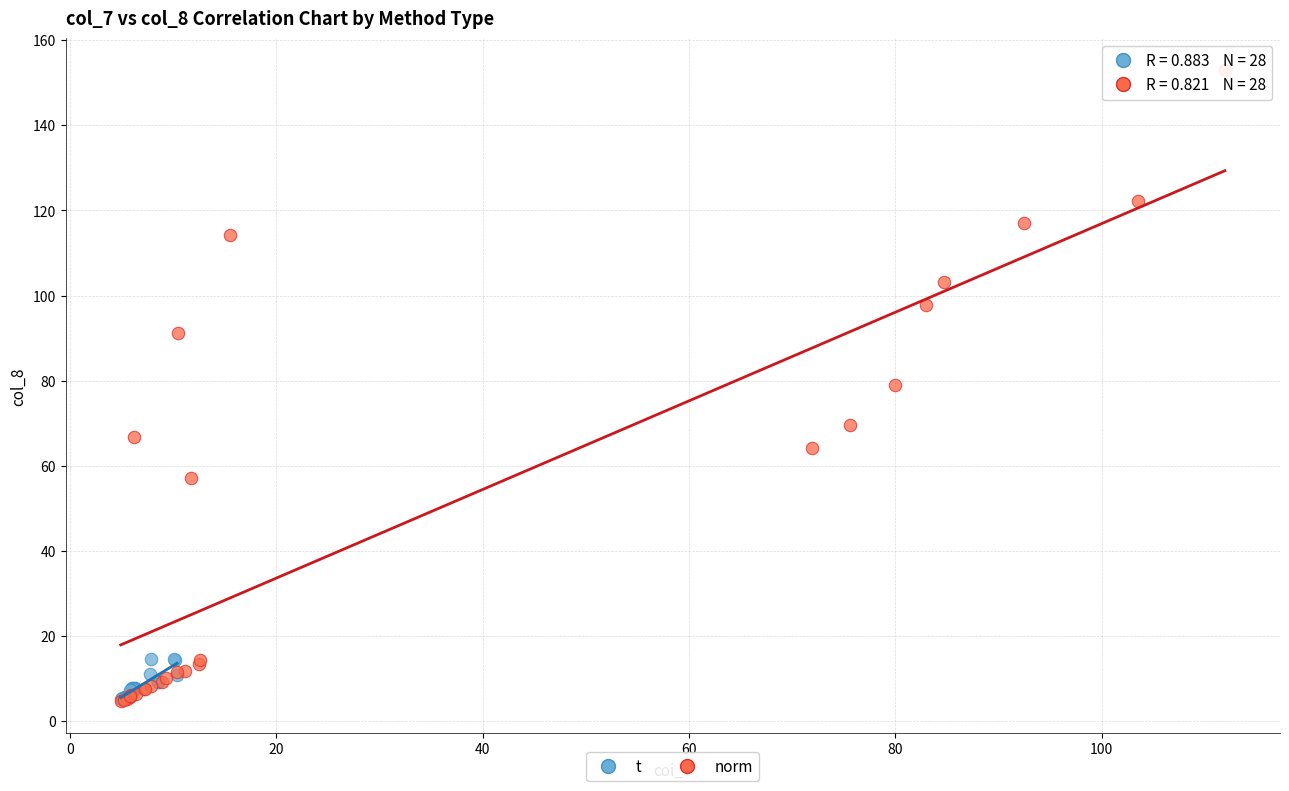

Which series reaches the maximum Y coordinate?

norm